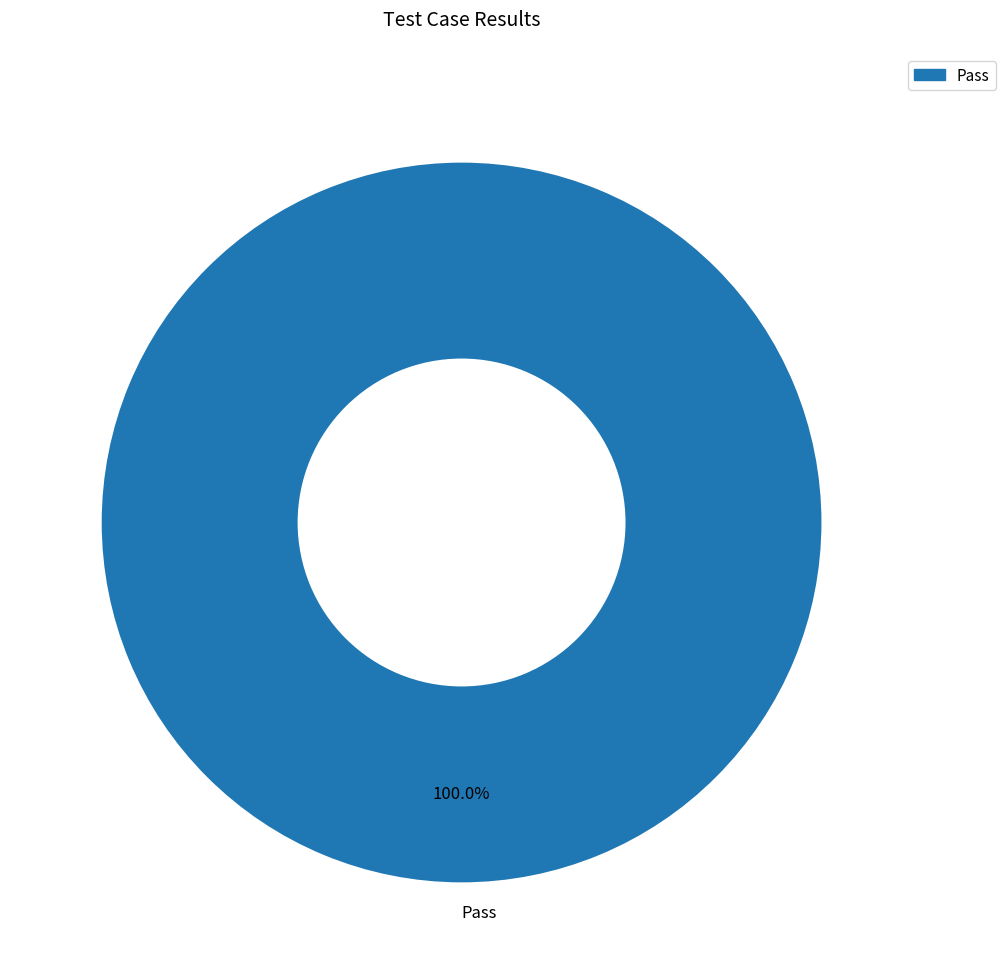

Is there a majority slice in this chart?

Yes